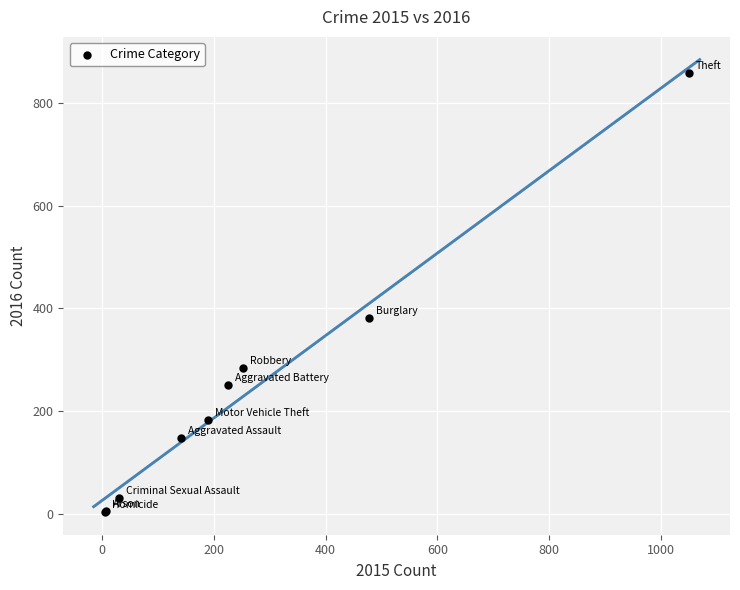

What Y value in the scatter plot is closest to 430?

381